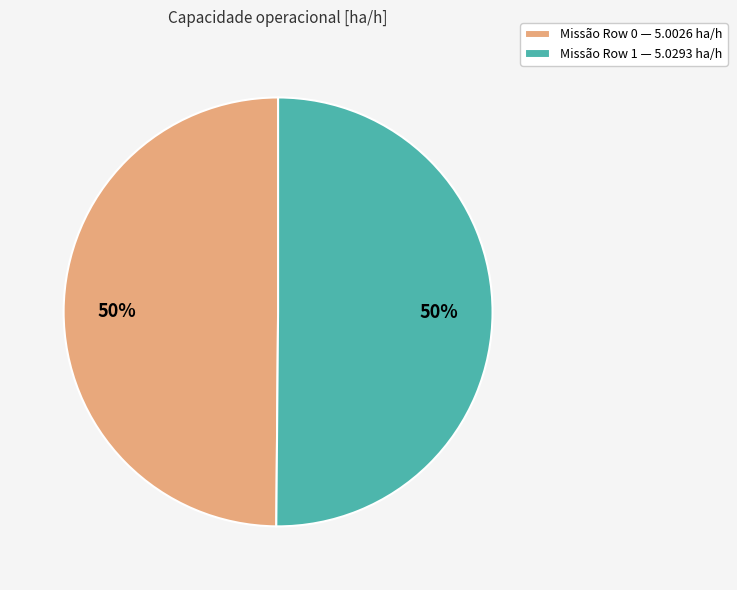

To the nearest percent, what percentage of the pie is Missão Row 1 — 5.0293 ha/h?

50%